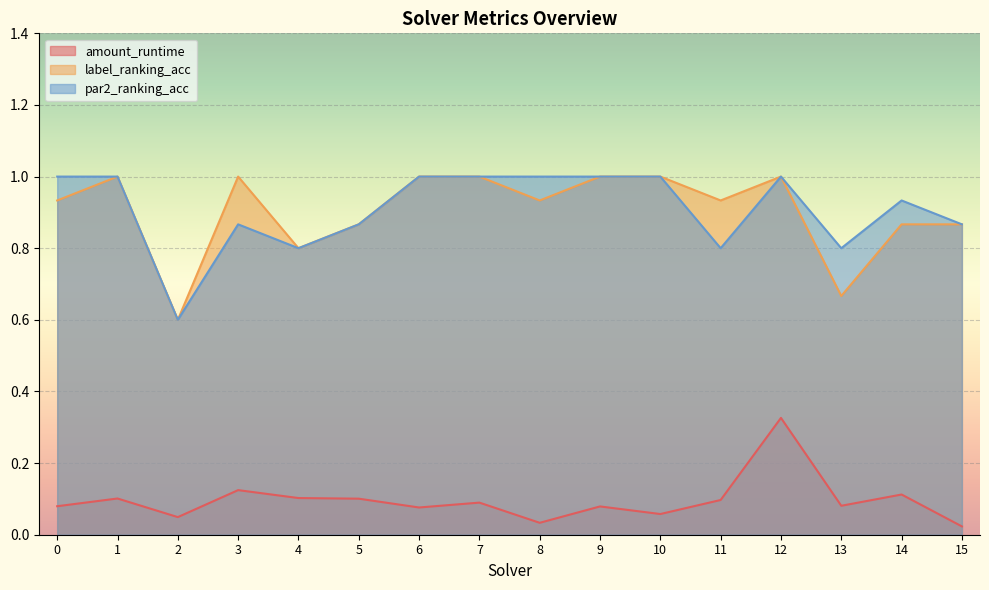

True or false: label_ranking_acc and amount_runtime intersect in this chart.

False